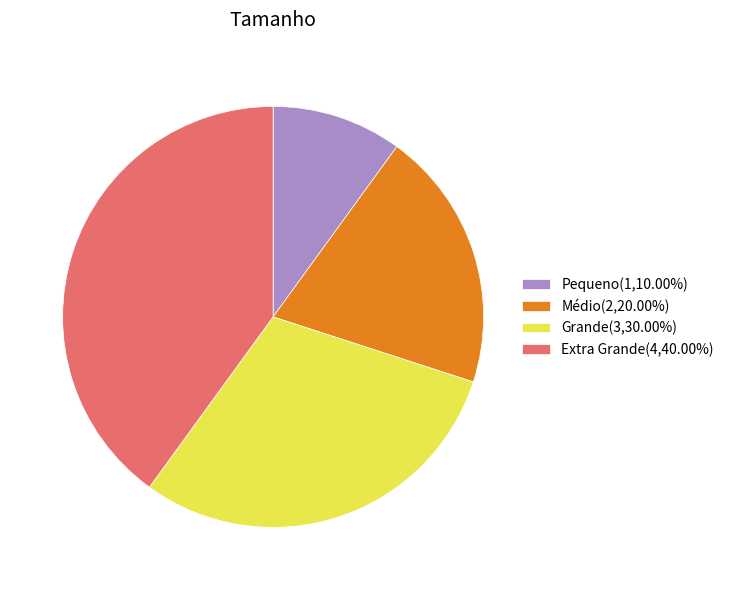

Approximately how many times larger is the value at Extra Grande(4,40.00%) compared to Pequeno(1,10.00%)?

4.0